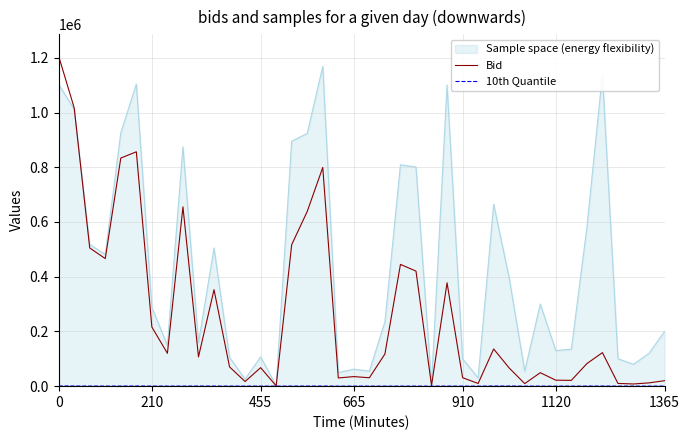

Which series has the largest total across all categories?

Sample space (energy flexibility)